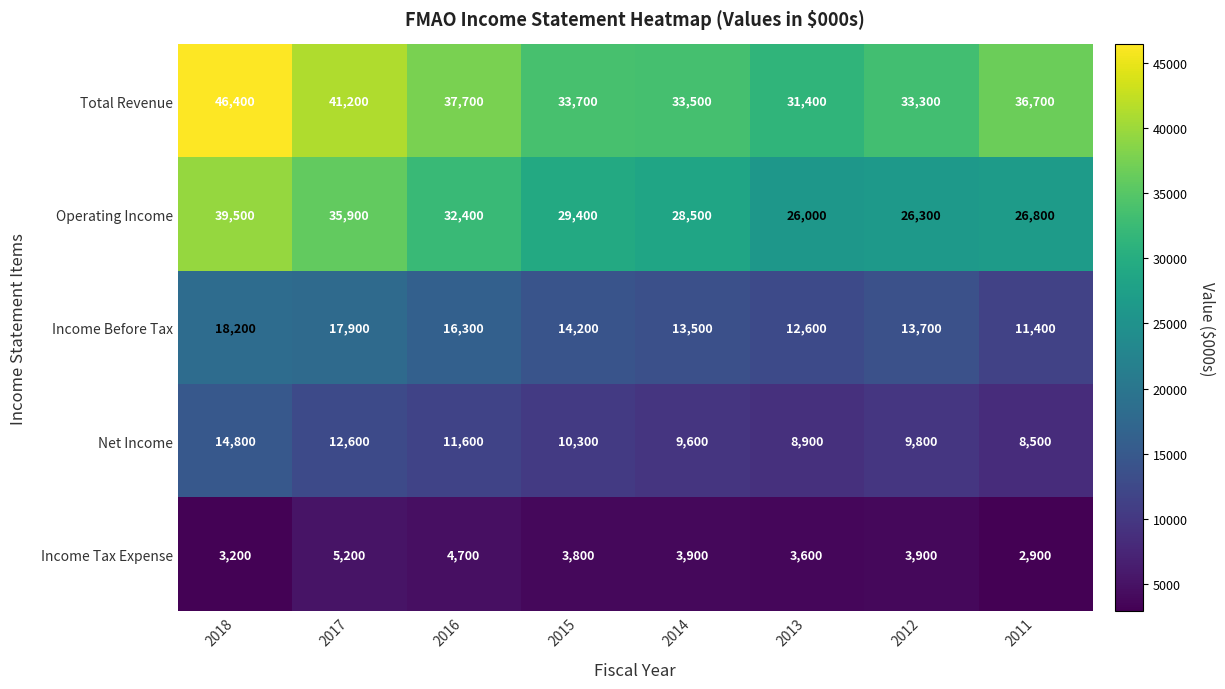

Which label corresponds to the smallest value in the chart?

2011